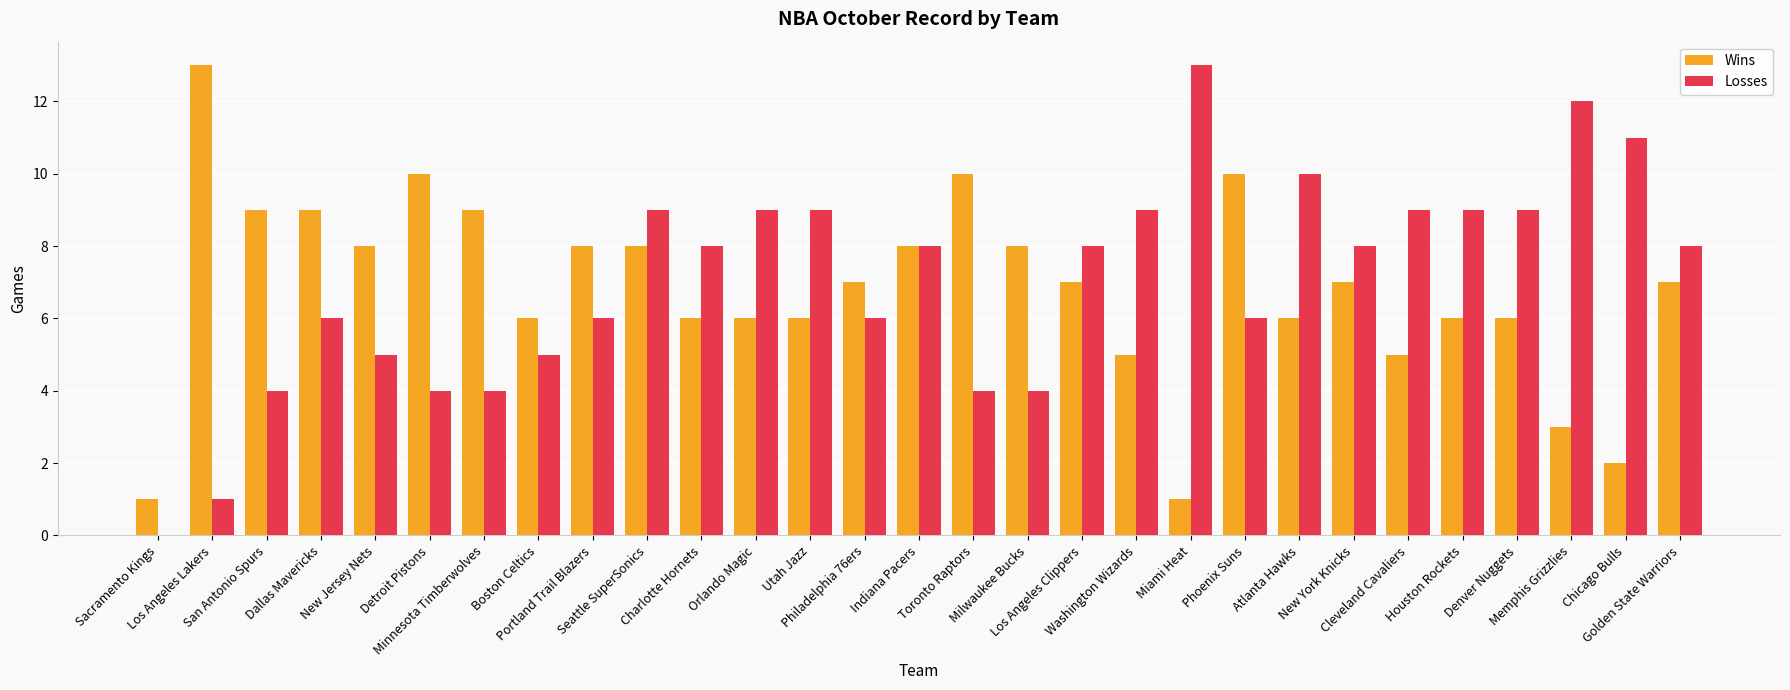

Is it true that Wins equals 7 at Philadelphia 76ers?

True